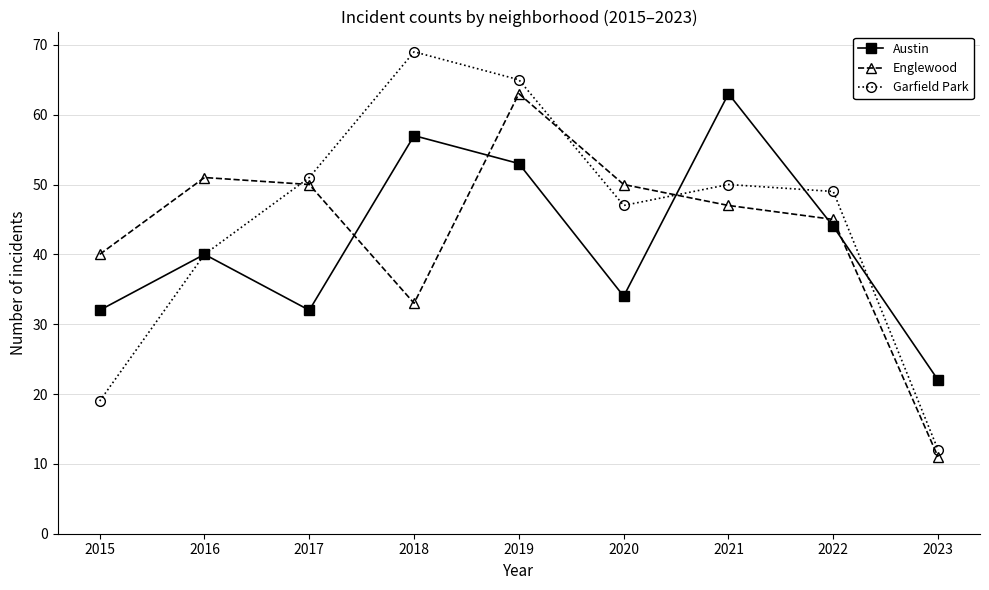

Reading left to right, list all the values displayed in this chart.

Austin: 32	40	32	57	53	34	63	44	22
Englewood: 40	51	50	33	63	50	47	45	11
Garfield Park: 19	40	51	69	65	47	50	49	12